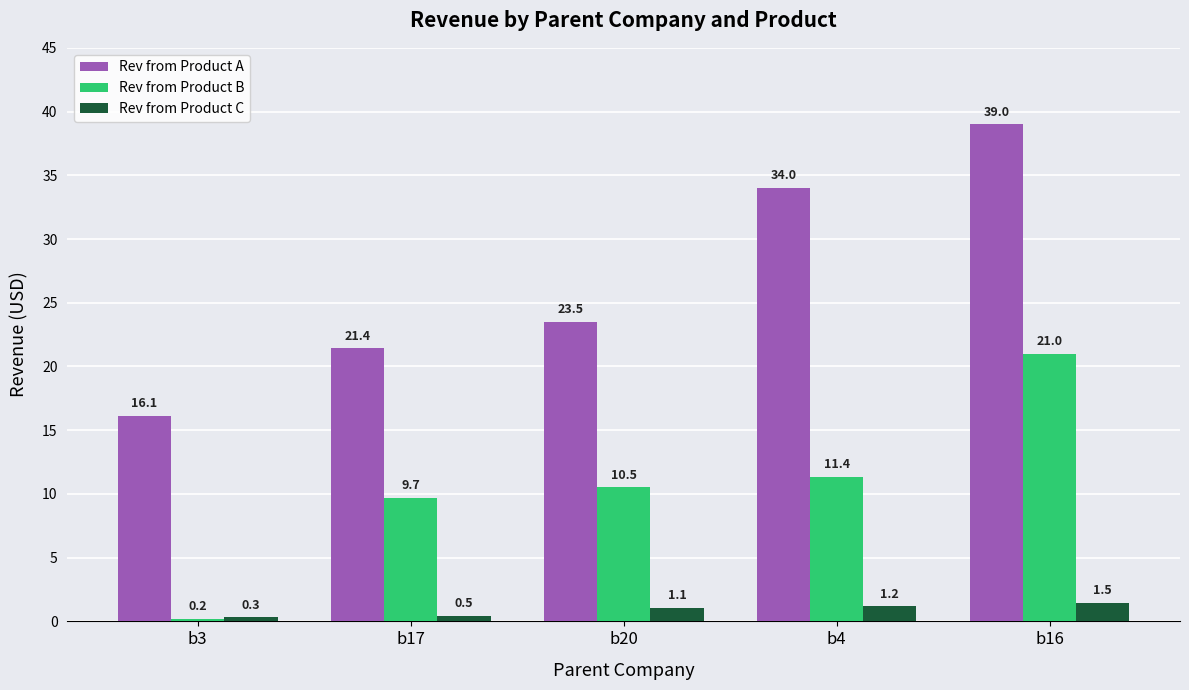

At which category does the chart reach its minimum across all series?

b3